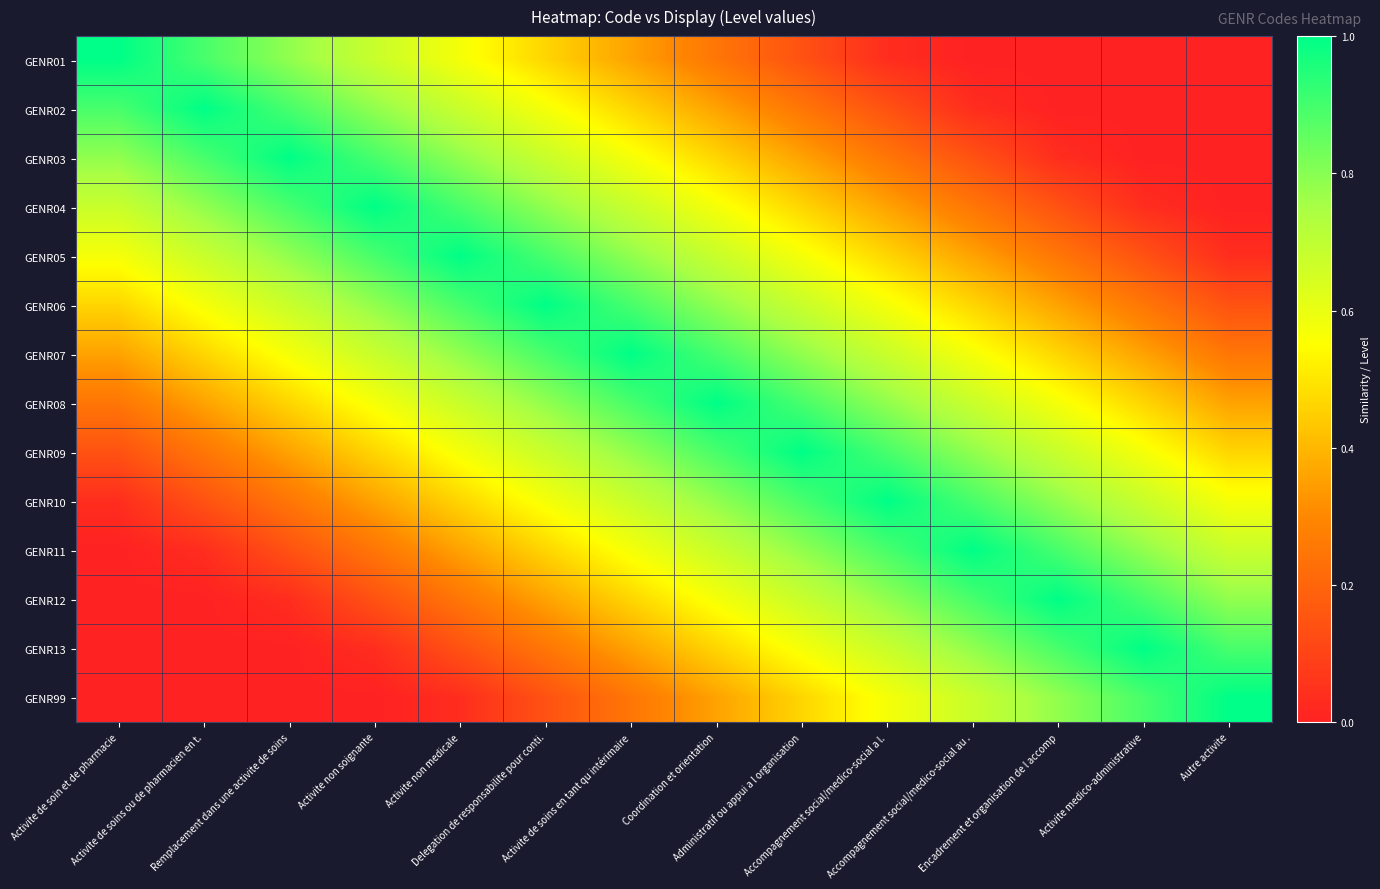

Rank the series at Activite de soin et de pharmacie from lowest to highest value.

GENR11, GENR12, GENR13, GENR99, GENR10, GENR09, GENR08, GENR07, GENR06, GENR05, GENR04, GENR03, GENR02, GENR01